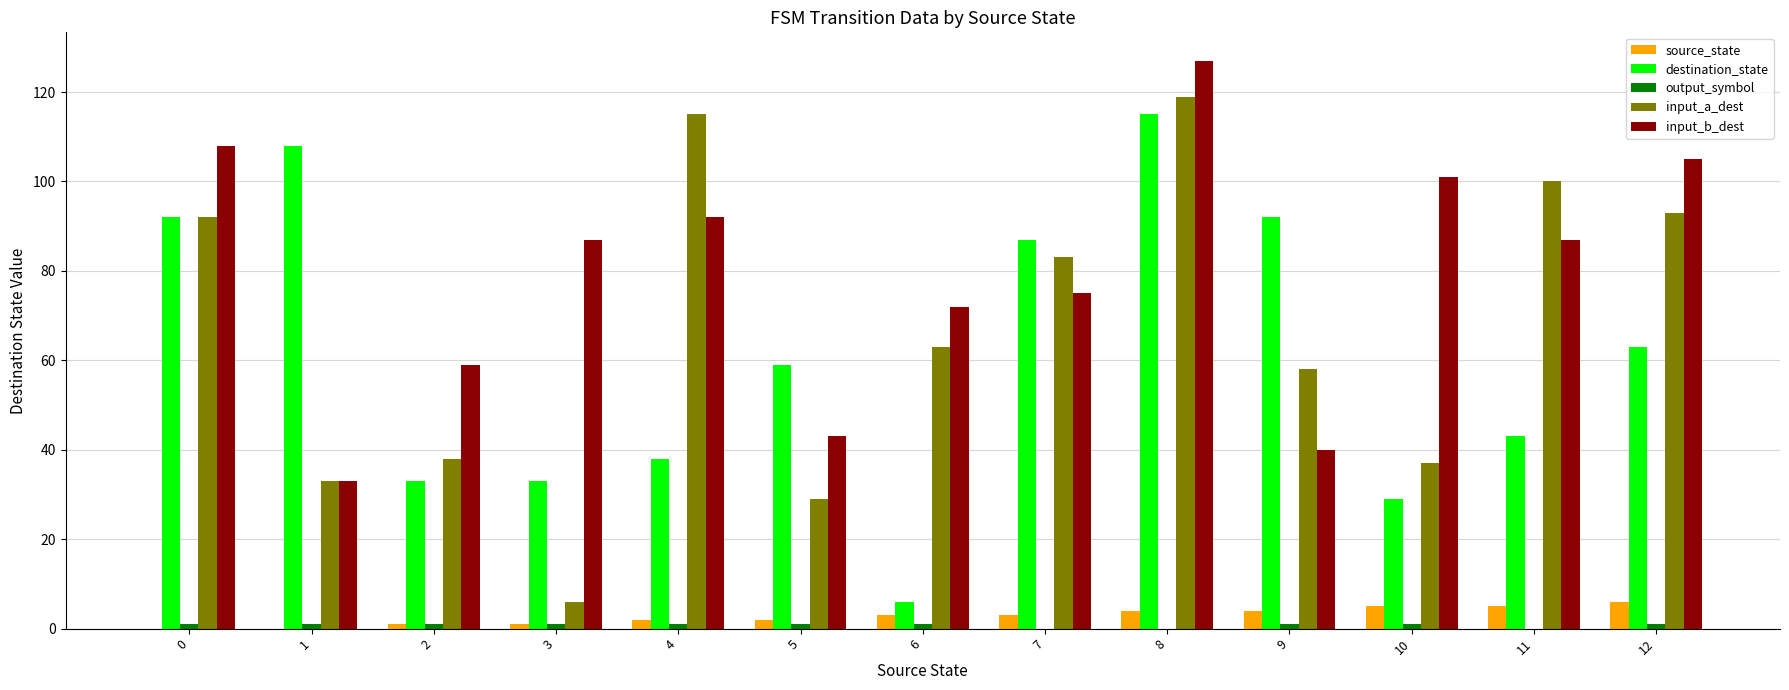

The value of destination_state at 0 is 92. True or false?

True